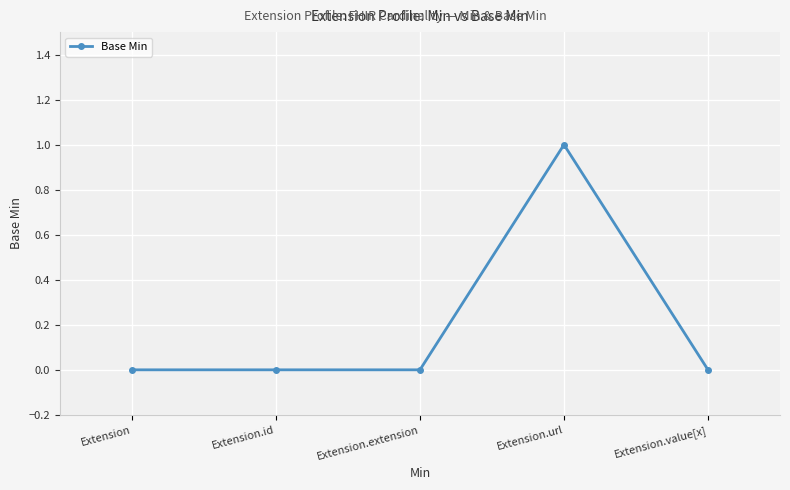

Which category has the highest value across all series?

Extension.url